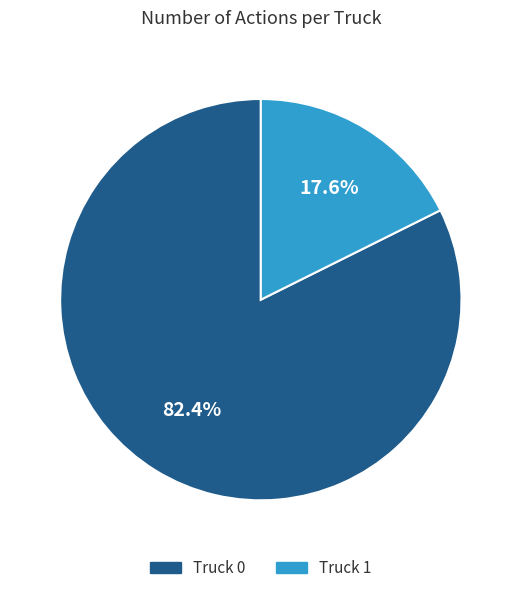

Is there any slice that represents more than half of the pie?

Yes